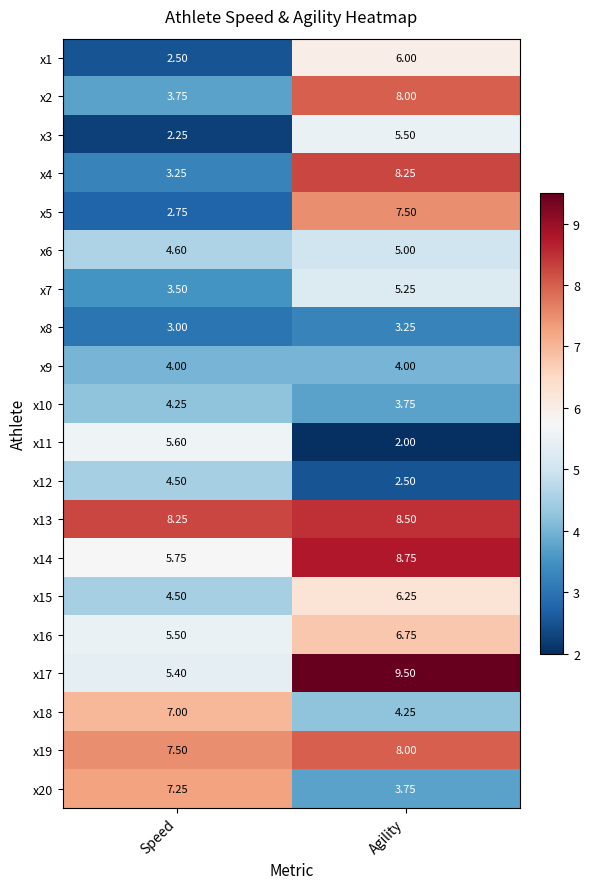

What is the difference between the highest and lowest values at Speed?

6.0